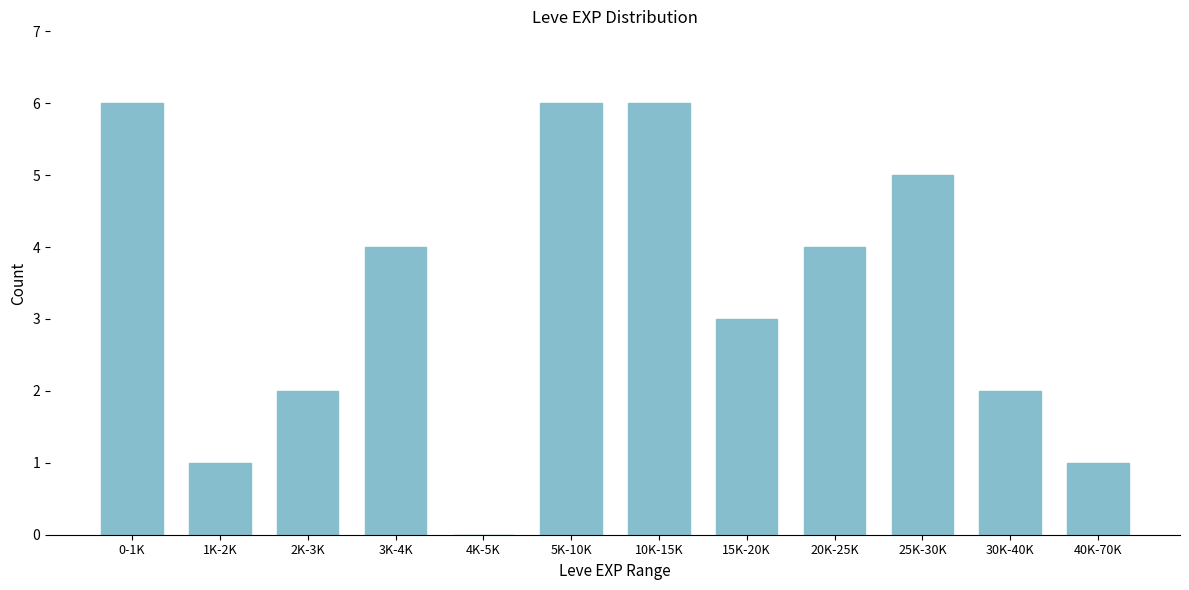

Reading left to right, list all the values displayed in this chart.

0-1K=6	1K-2K=1	2K-3K=2	3K-4K=4	4K-5K=0	5K-10K=6	10K-15K=6	15K-20K=3	20K-25K=4	25K-30K=5	30K-40K=2	40K-70K=1